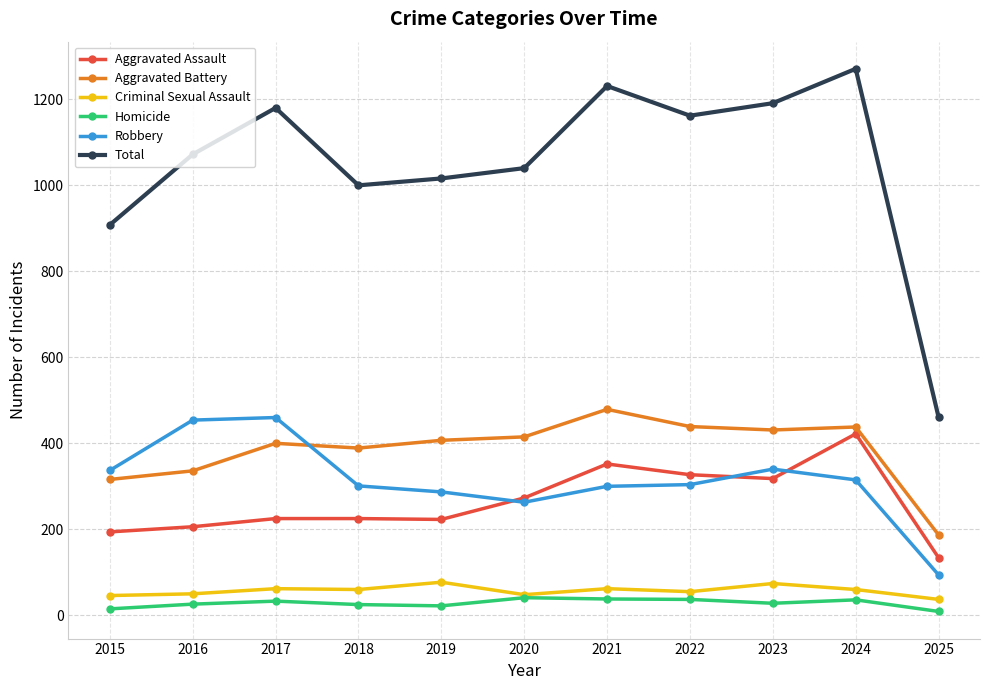

Which series has the largest range (max minus min)?

Total